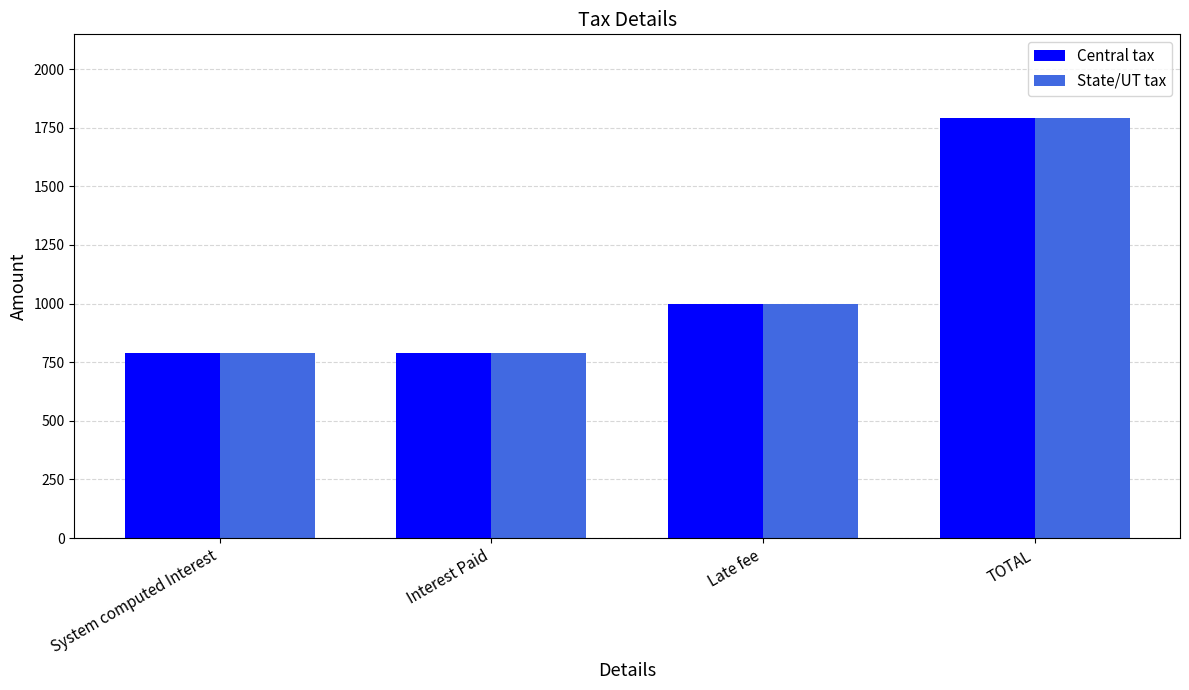

The value of State/UT tax at TOTAL is 3022.3. True or false?

False